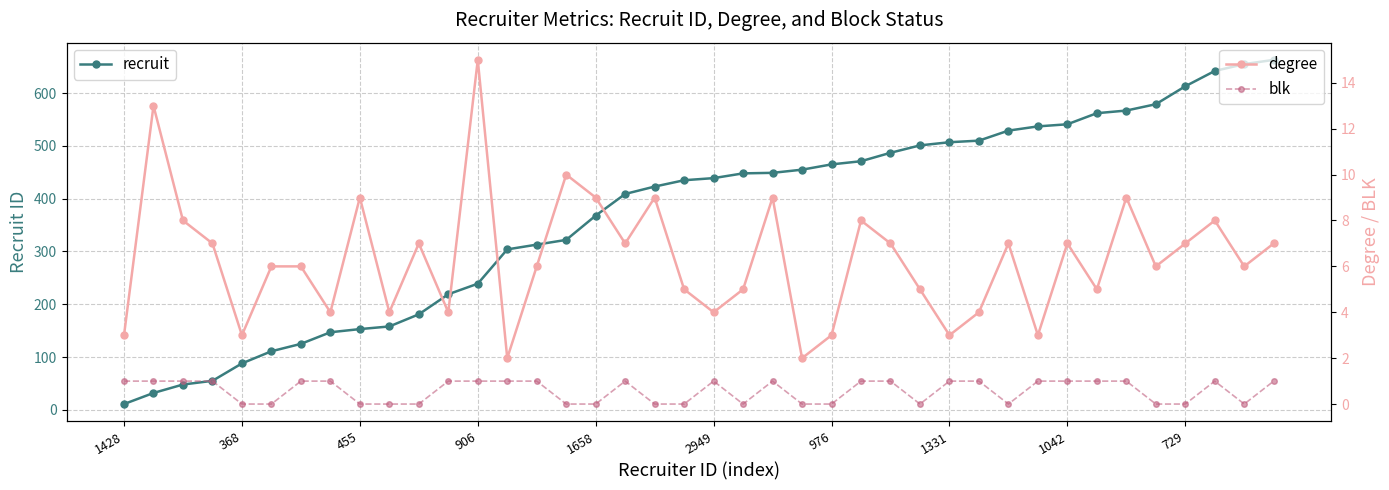

The value of degree at 35 is 6. True or false?

True